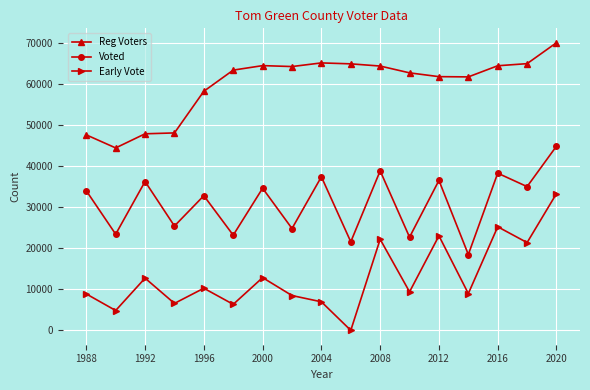

How many lines are shown in the chart?

3